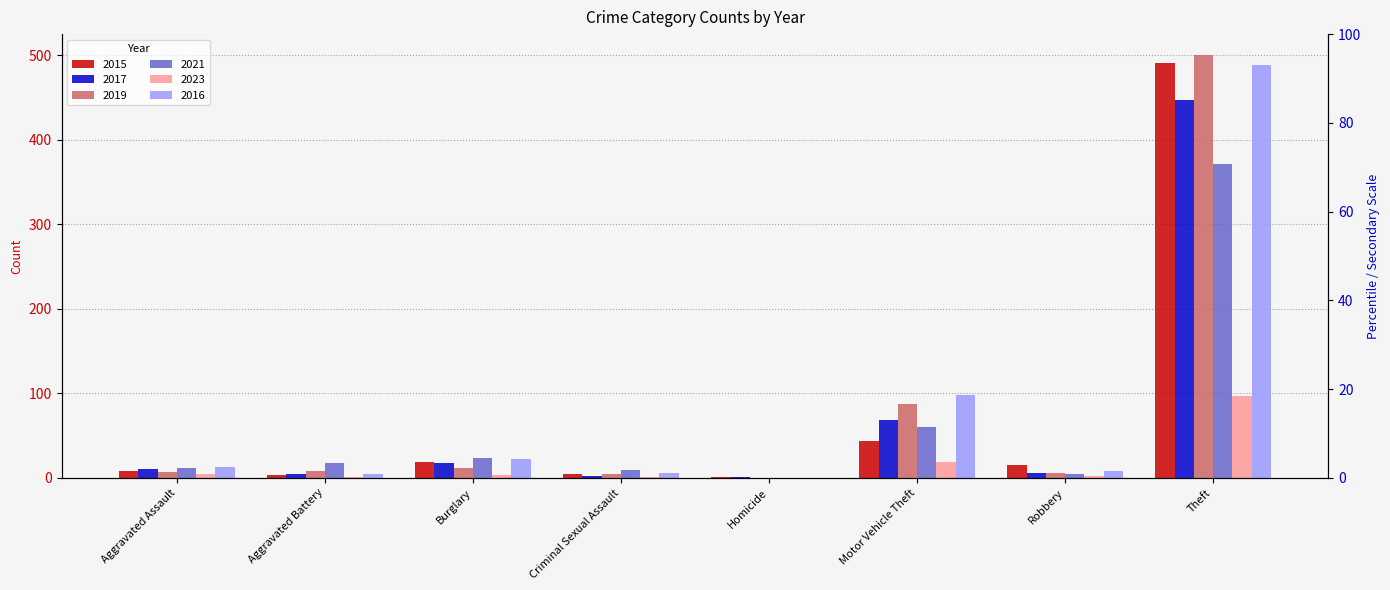

Rank the categories by 2016 value from highest to lowest.

Theft, Motor Vehicle Theft, Burglary, Aggravated Assault, Robbery, Criminal Sexual Assault, Aggravated Battery, Homicide